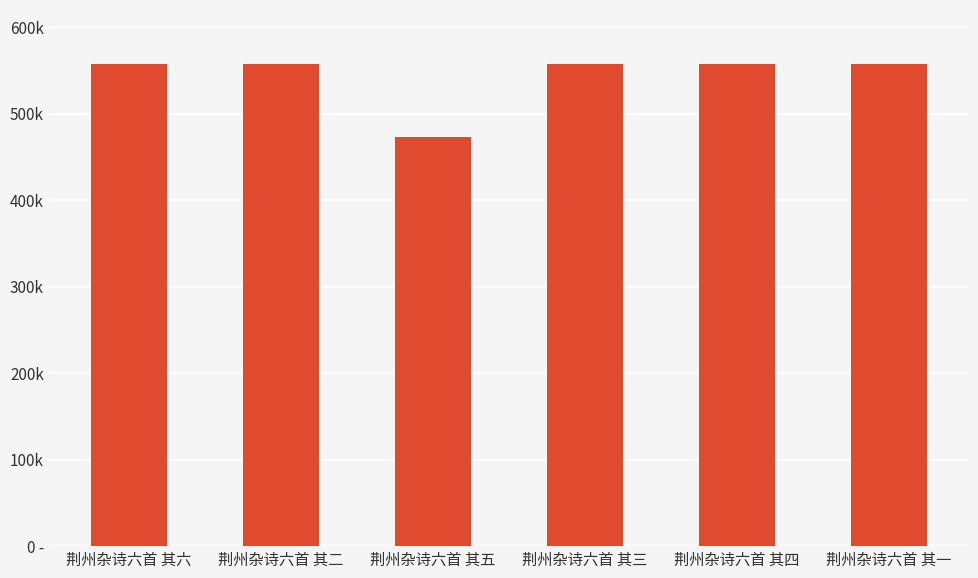

True or false: the data shows 557448 at 荆州杂诗六首 其三.

True